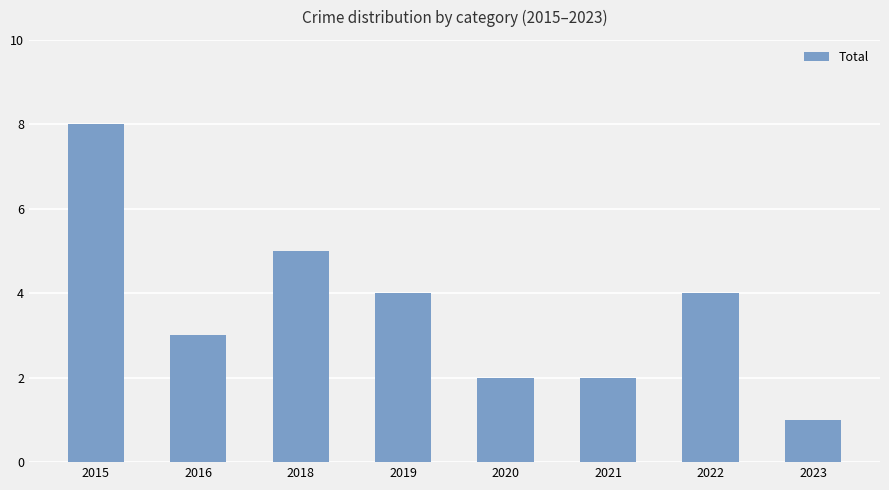

Reading left to right, list all the values displayed in this chart.

2015=8	2016=3	2018=5	2019=4	2020=2	2021=2	2022=4	2023=1